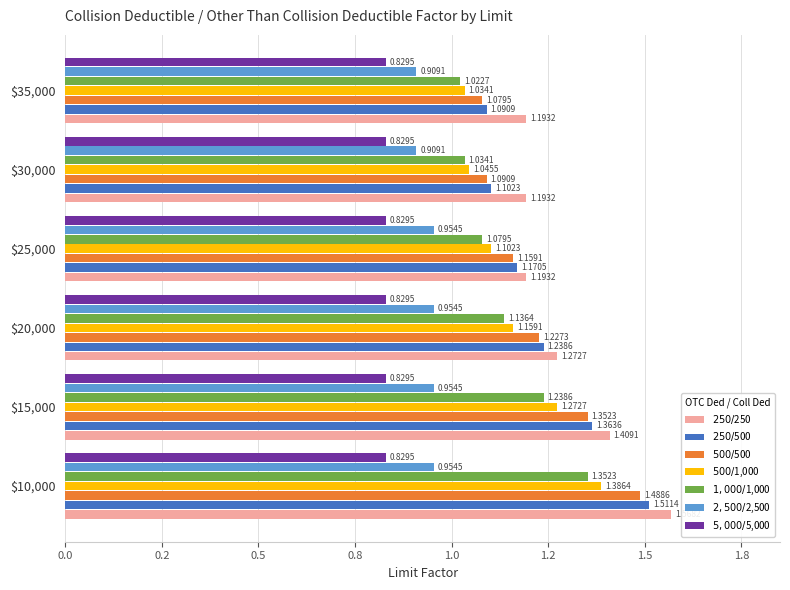

What is the value of the $500 / $500 bar at the 1st from the left?

1.5